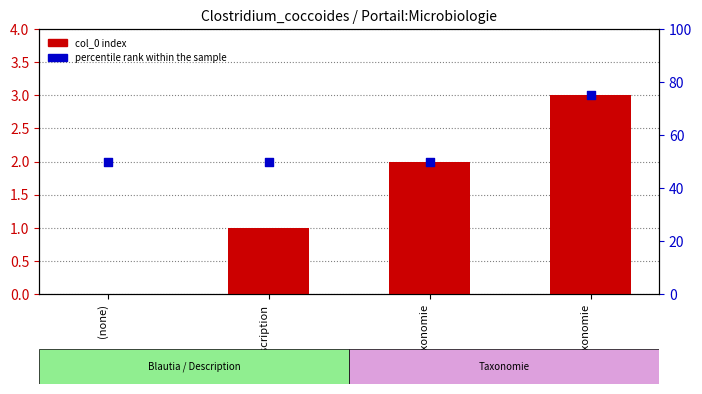

Is the value of percentile rank within the sample at Description greater than the value of col_0 index at Description?

Yes